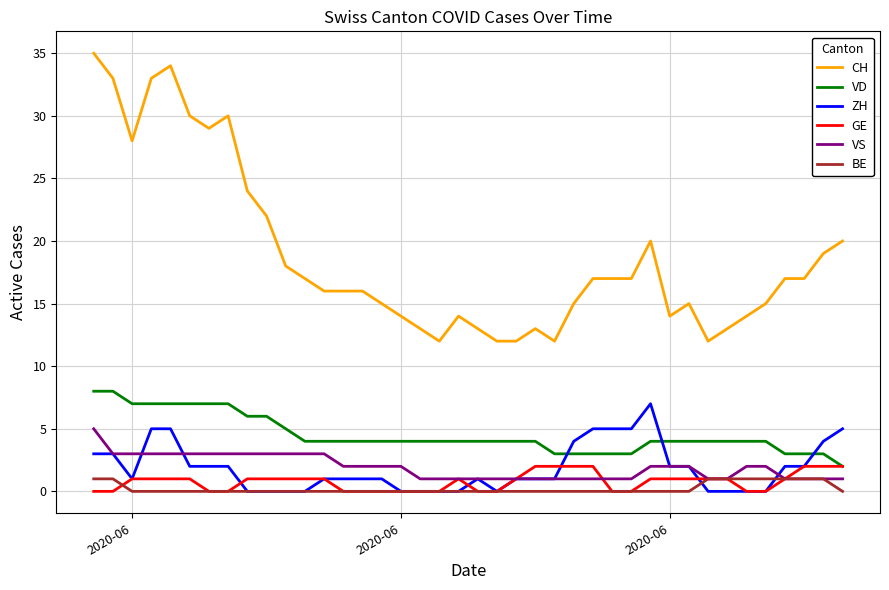

True or false: VS and CH cross at least once.

False